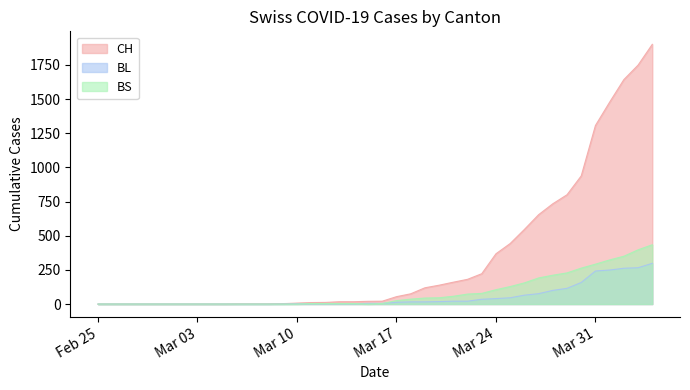

List the series in order of their peak value, lowest first.

BL, BS, CH